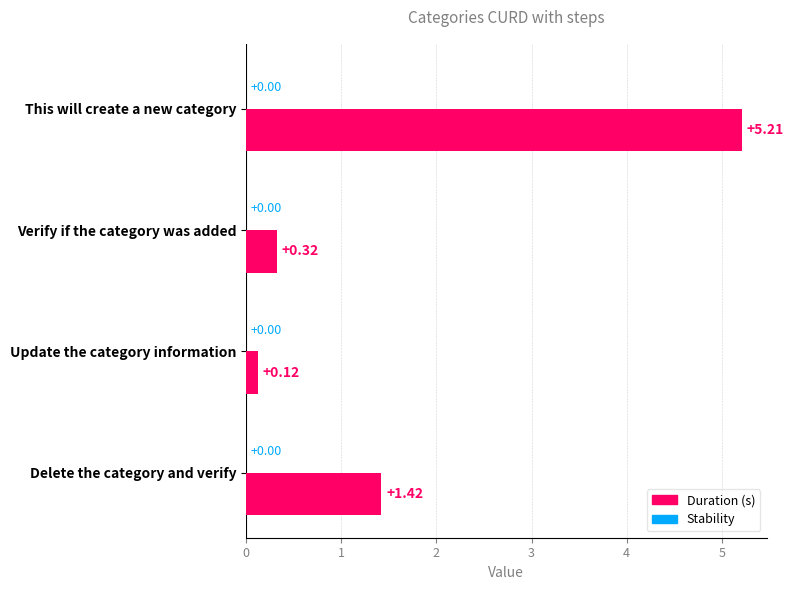

How many bars are there in total?

4